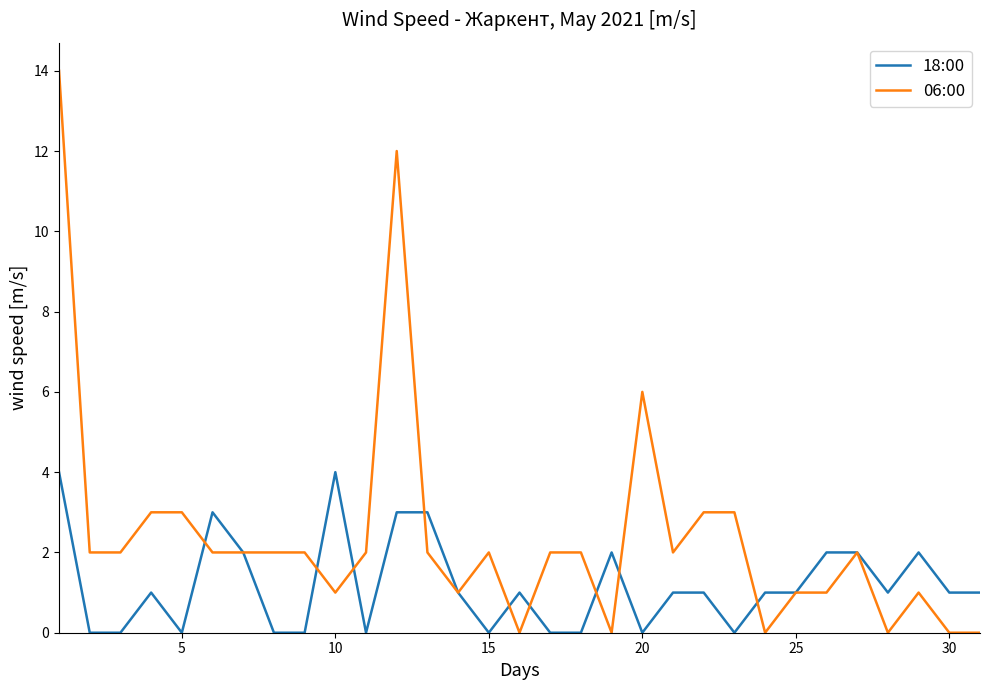

Which series has the largest total across all categories?

06:00